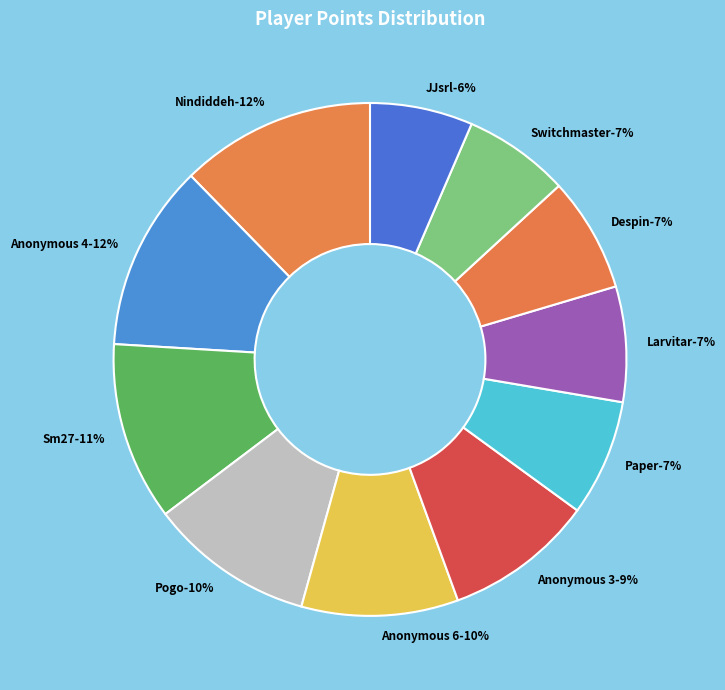

Is Anonymous 4 the majority of the pie?

No